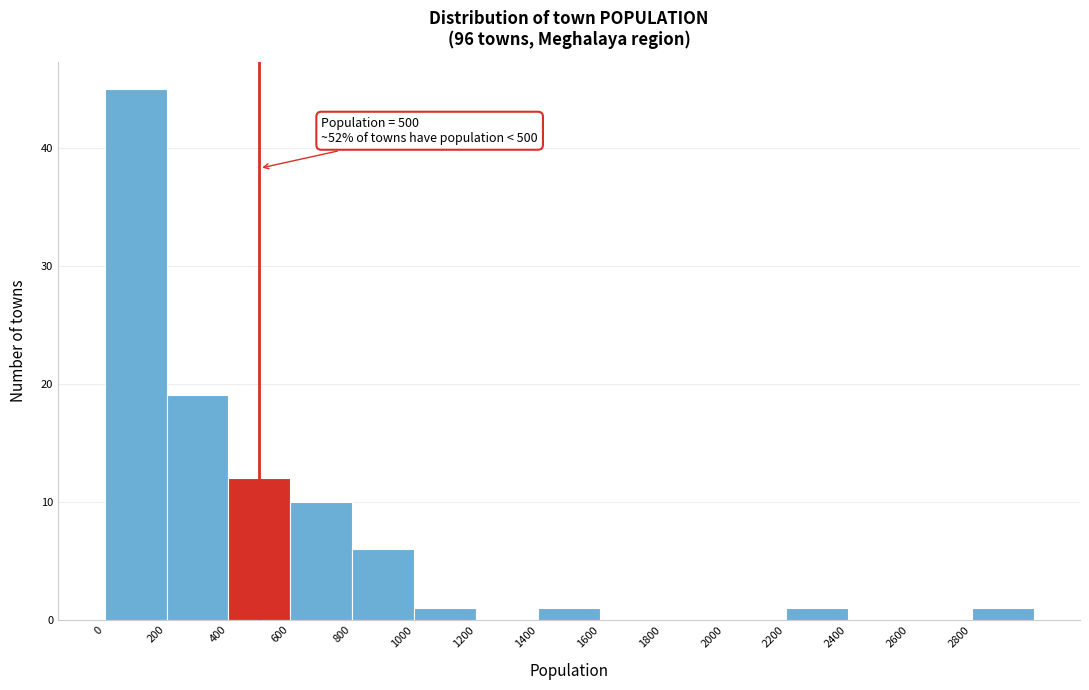

Over which range of the x-axis is the bar tallest?

0 to 200